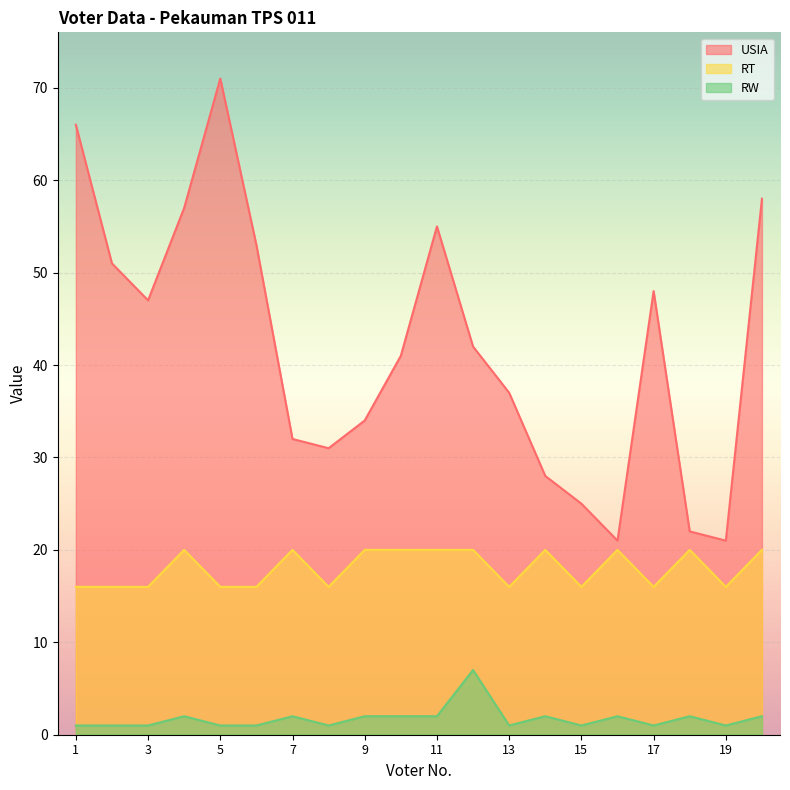

How many lines are shown in the chart?

3